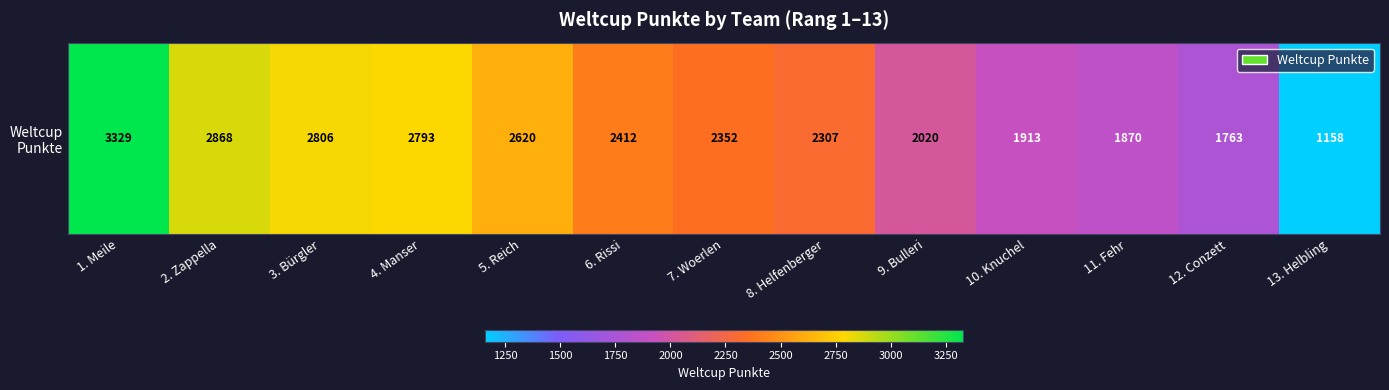

Is it true that the value at 12. Conzett is 1763?

True